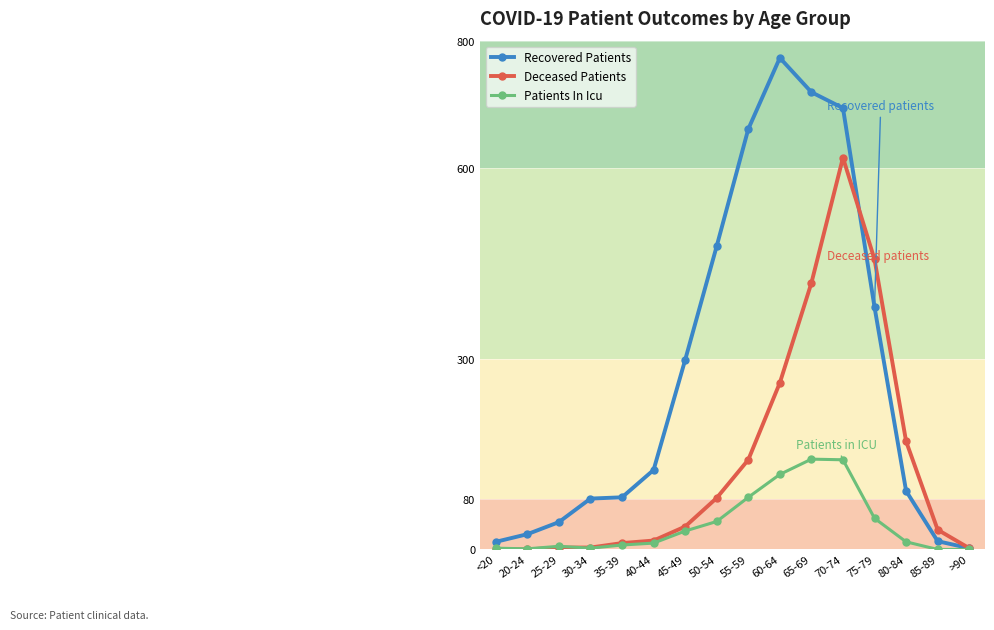

What is the total value across all series at 50-54?

602